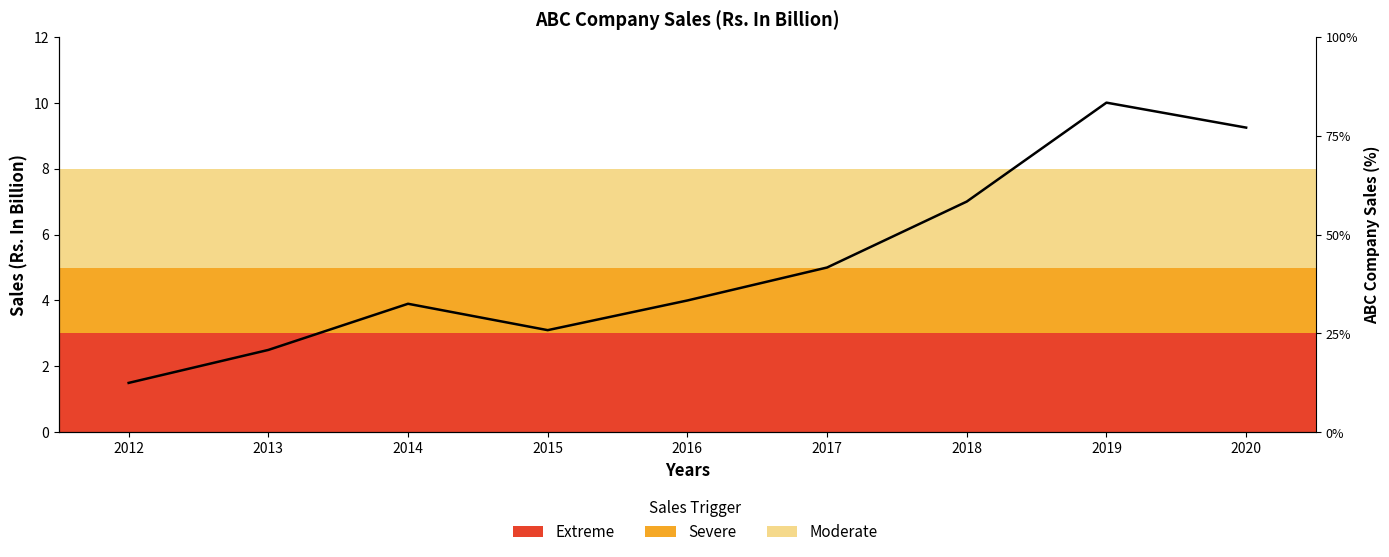

Does the chart have visible grid lines?

No